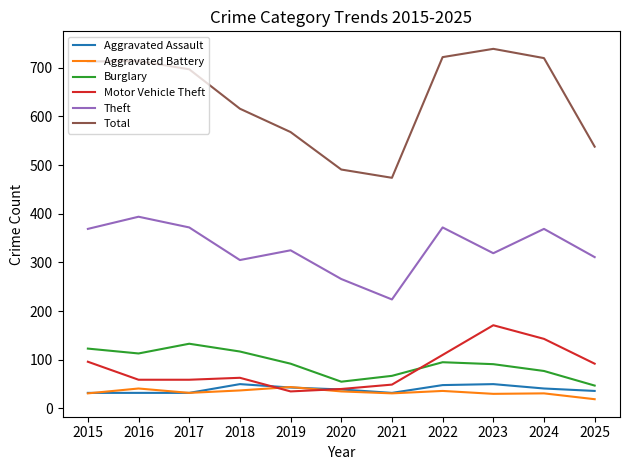

What is the spread (max minus min) of values at 2022?

686